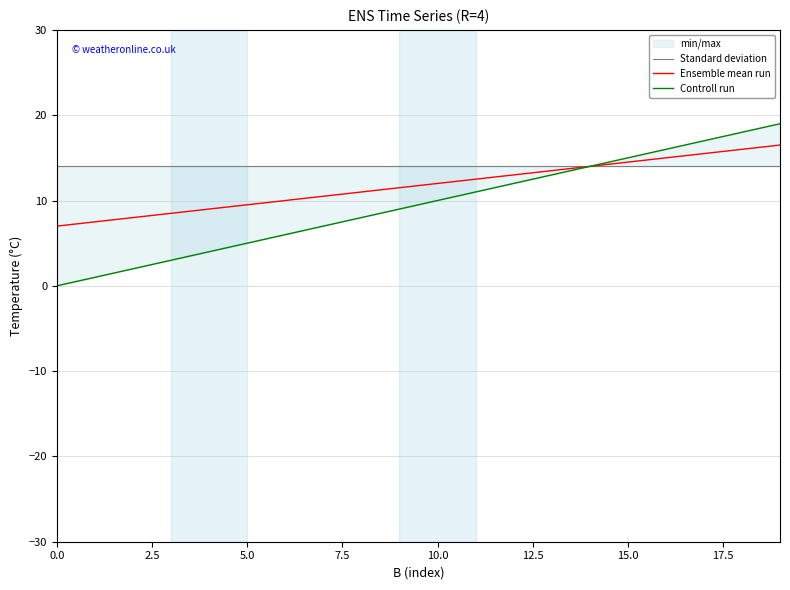

Reading right to left, extract all data points from this chart.

Standard deviation: 14.0	14.0	14.0	14.0	14.0	14.0	14.0	14.0	14.0	14.0	14.0	14.0	14.0	14.0	14.0	14.0	14.0	14.0	14.0	14.0
Ensemble mean run: 16.5	16.0	15.5	15.0	14.5	14.0	13.5	13.0	12.5	12.0	11.5	11.0	10.5	10.0	9.5	9.0	8.5	8.0	7.5	7.0
Controll run: 19.0	18.0	17.0	16.0	15.0	14.0	13.0	12.0	11.0	10.0	9.0	8.0	7.0	6.0	5.0	4.0	3.0	2.0	1.0	0.0